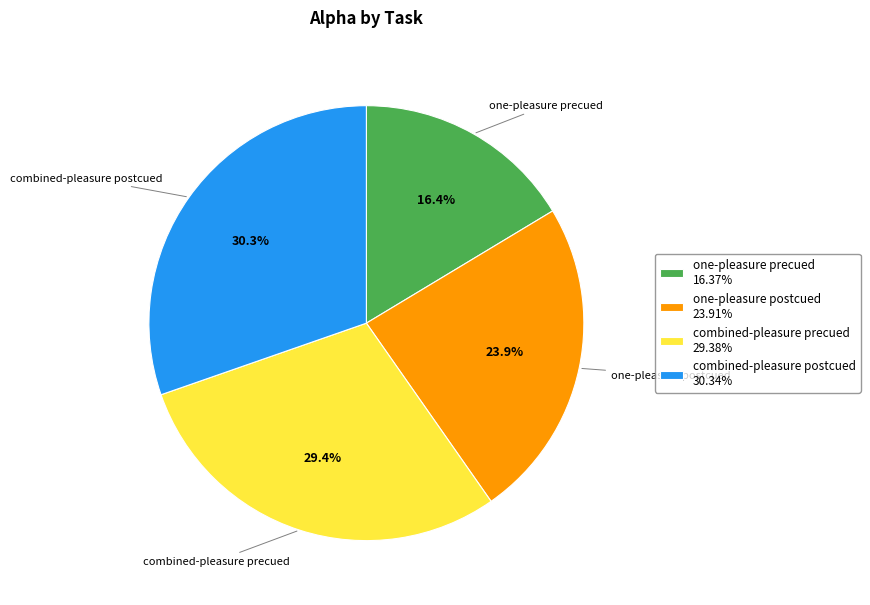

How many segments does this pie chart have?

4